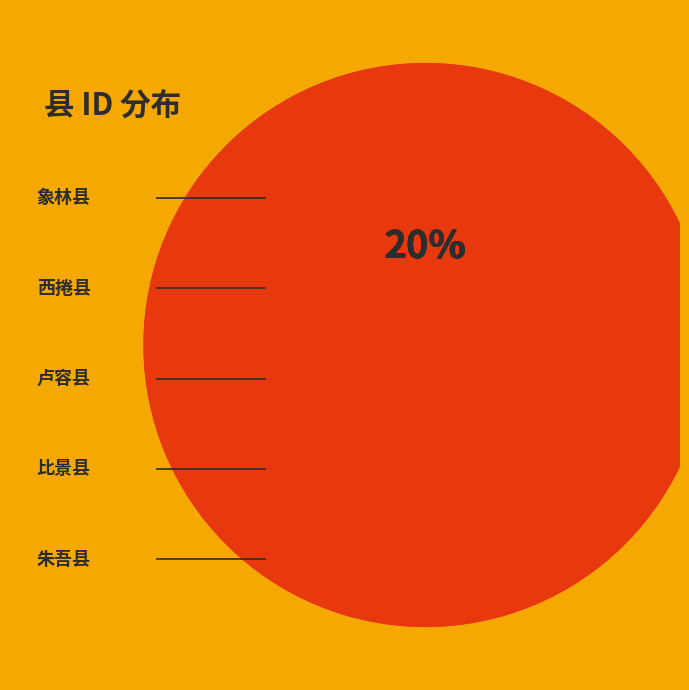

Count the number of slices in the pie.

5